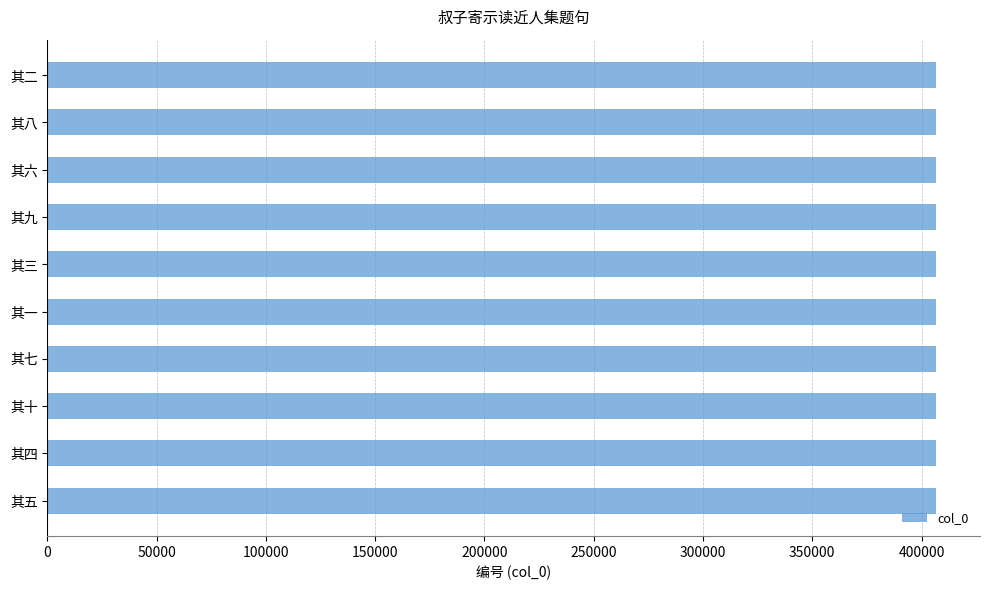

What is the minimum value shown in the chart?

406433